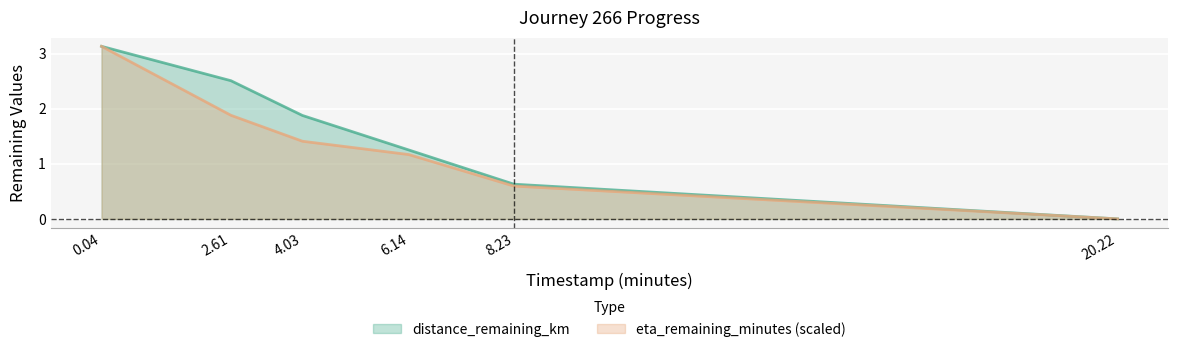

How many data points in distance_remaining_km are above 1?

4